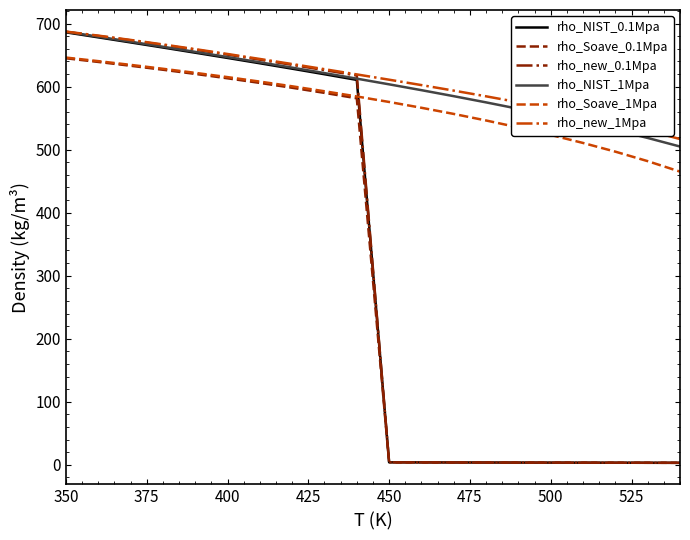

What is the minimum value for rho_Soave_1Mpa?

465.1